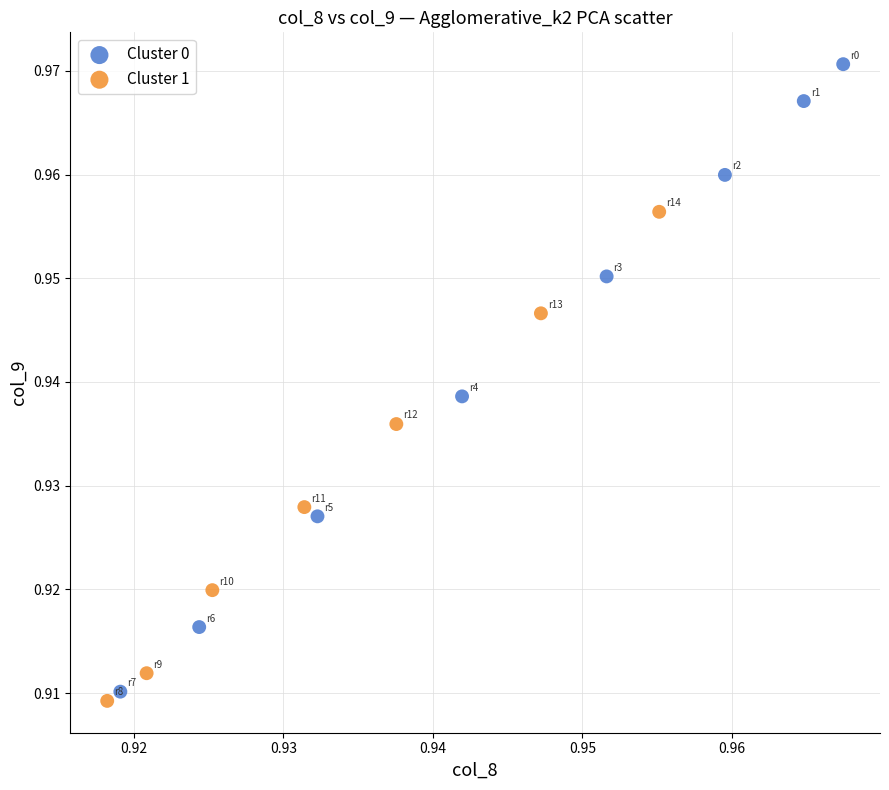

Which series has the widest spread of Y values?

Cluster 0